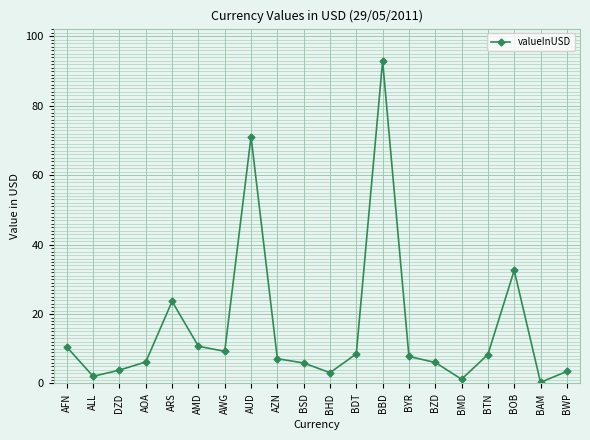

Count the number of data series in this chart.

1